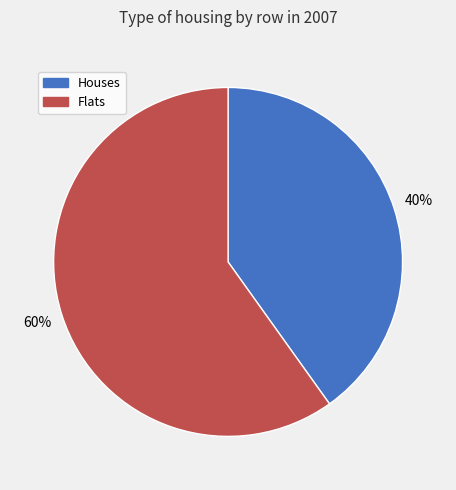

Is there a majority slice in this chart?

Yes